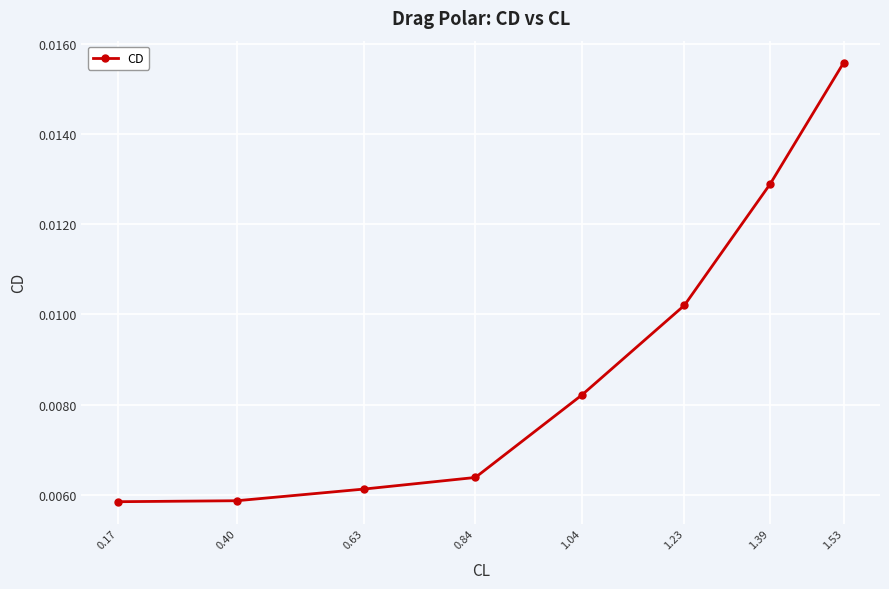

Count the values in the range 0 to 1.

8